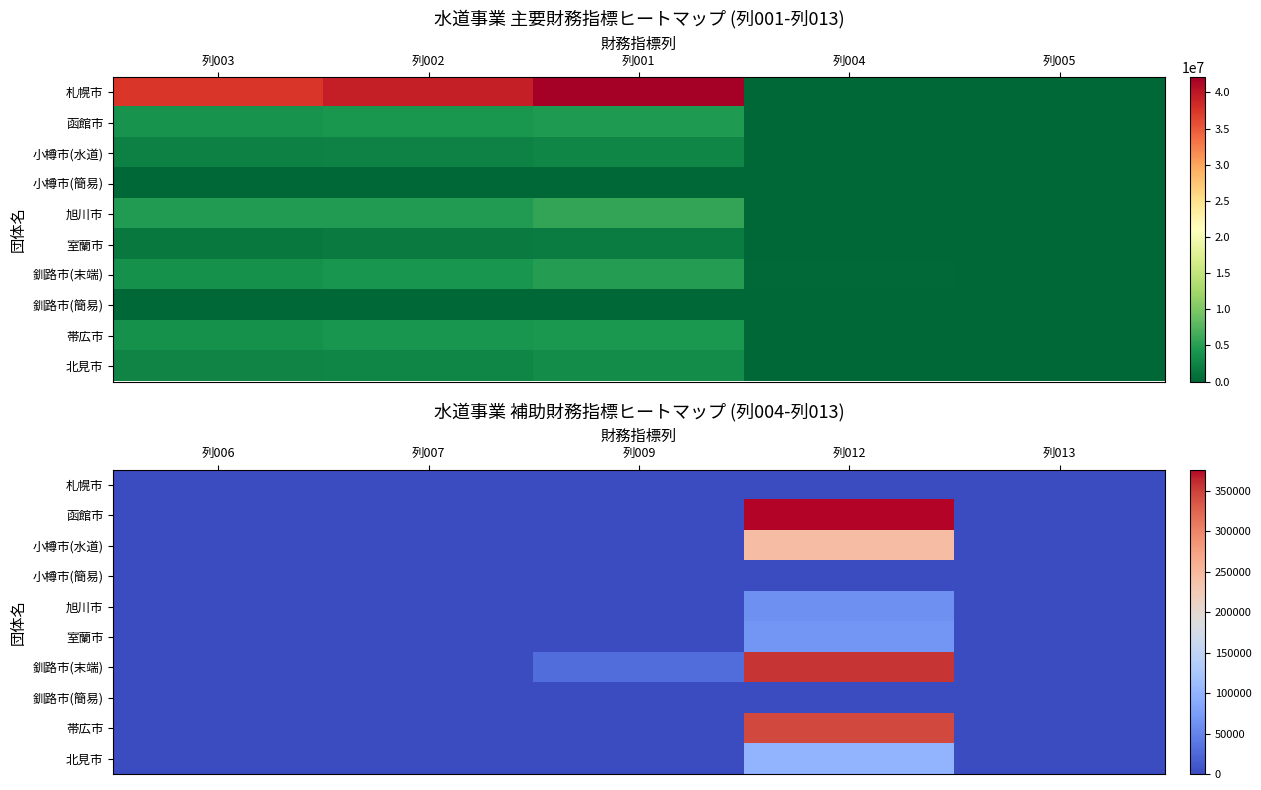

The value of 帯広市 at 列012 is 343541. True or false?

True